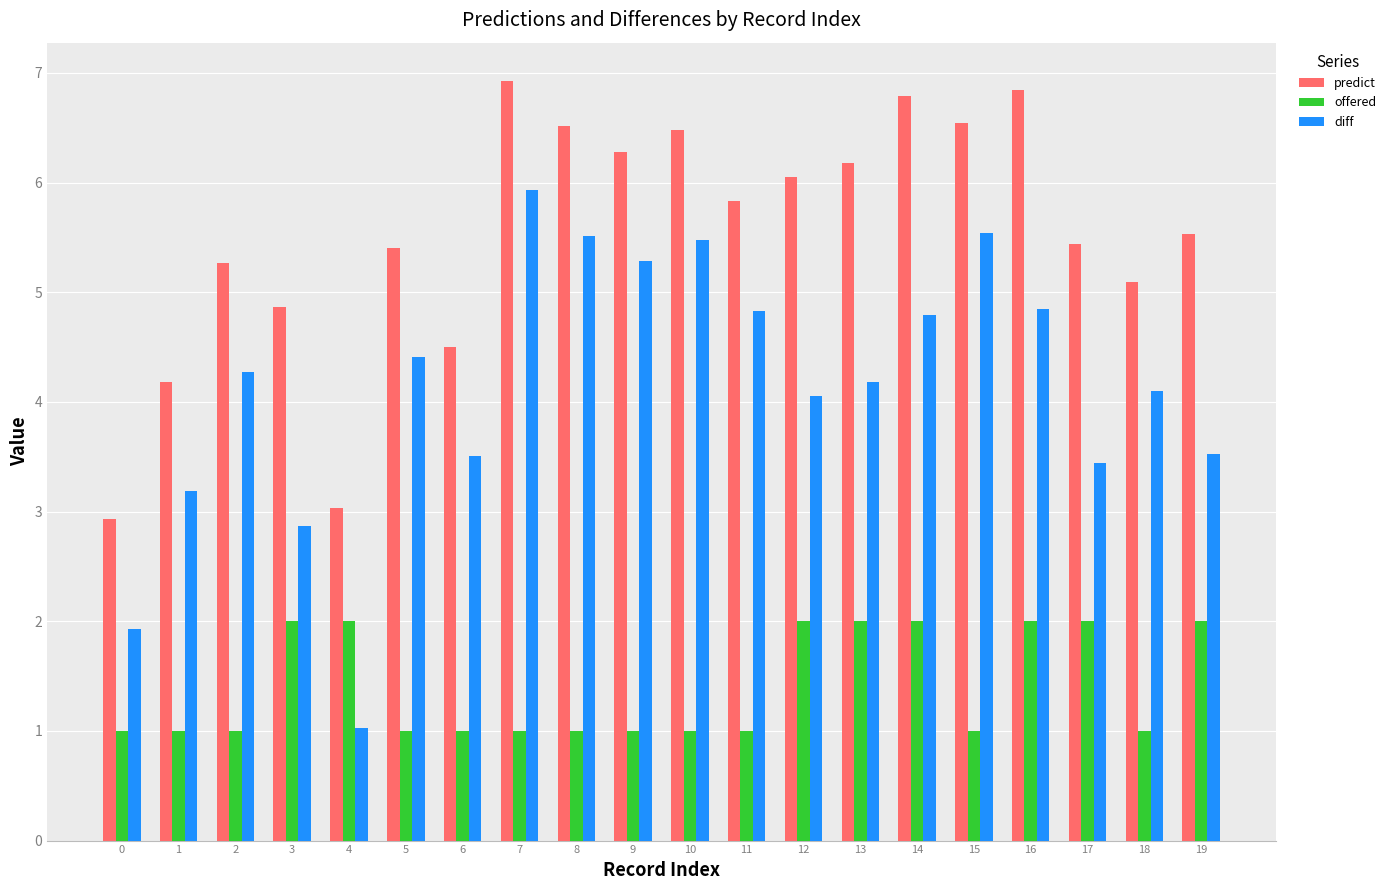

Which series has the widest spread of values?

diff